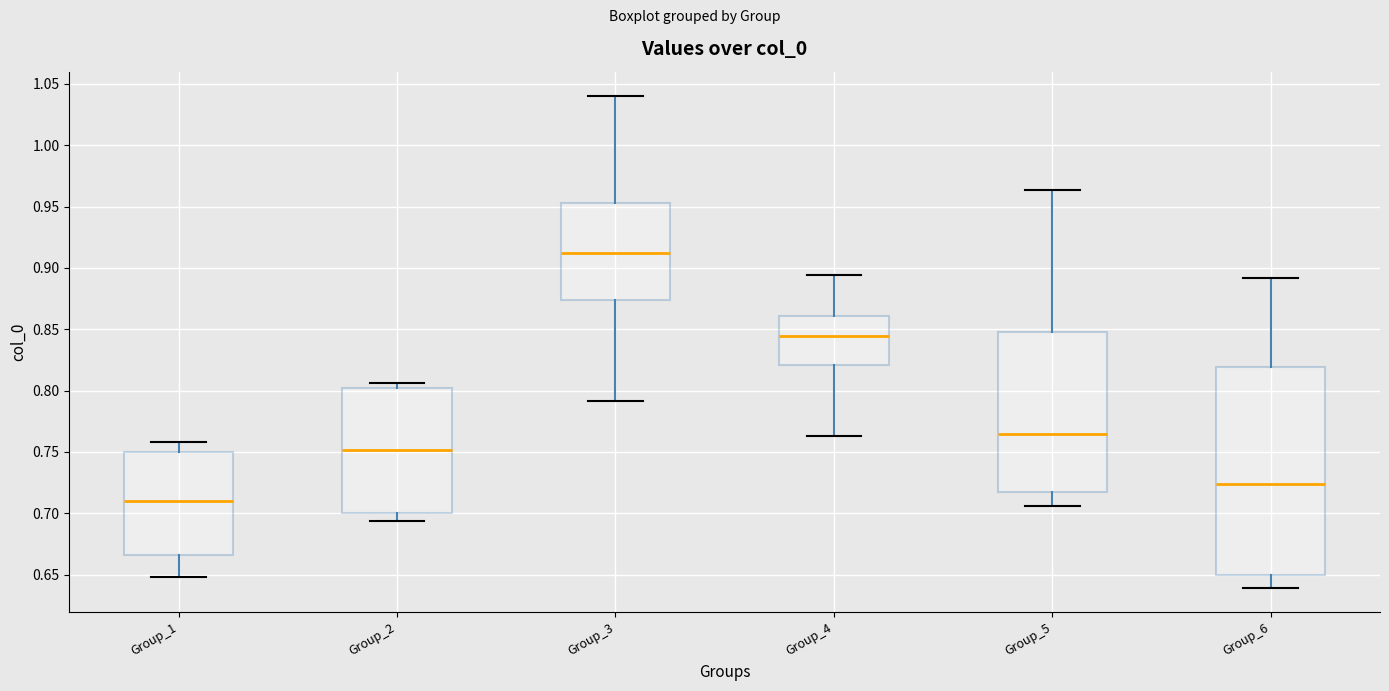

Where is the lower edge of the box for Group_2 on the y-axis? The values are not printed on the chart, so give them approximately, as read against the axis.

0.700